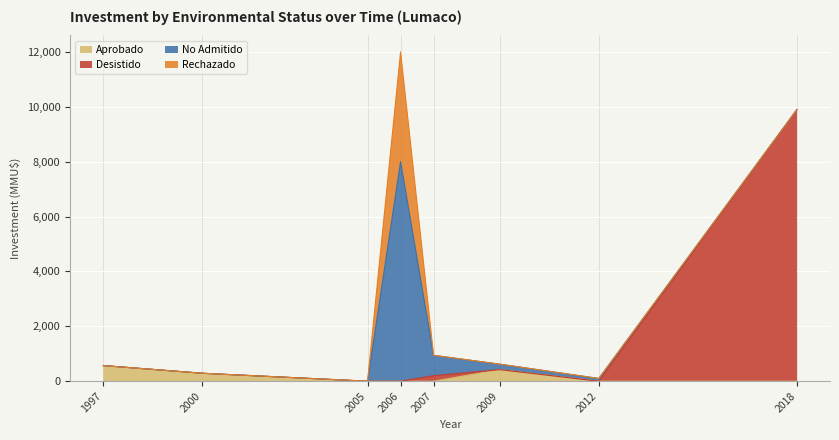

At which category is the sum across all series the highest?

2006